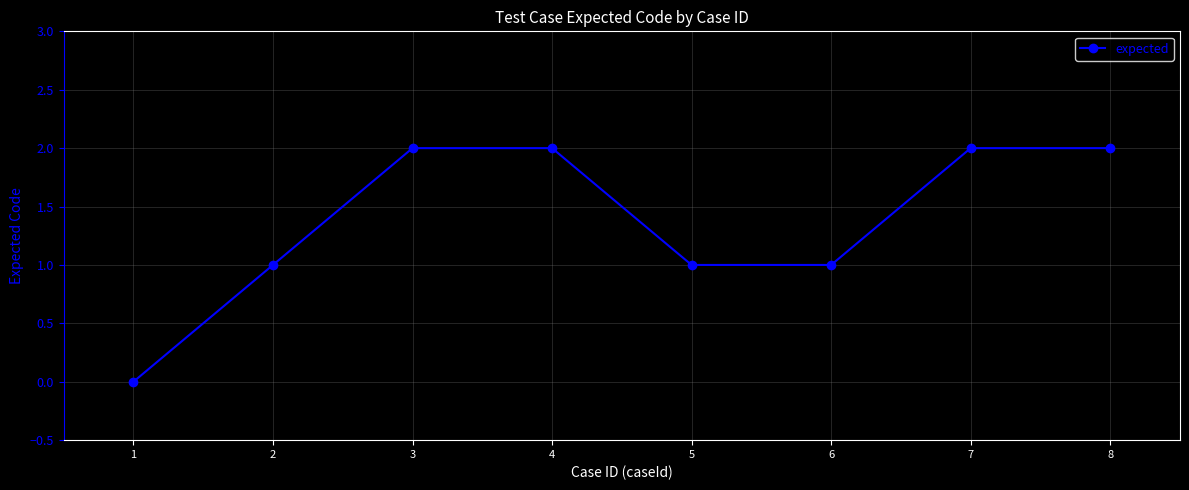

How many lines are shown in the chart?

1